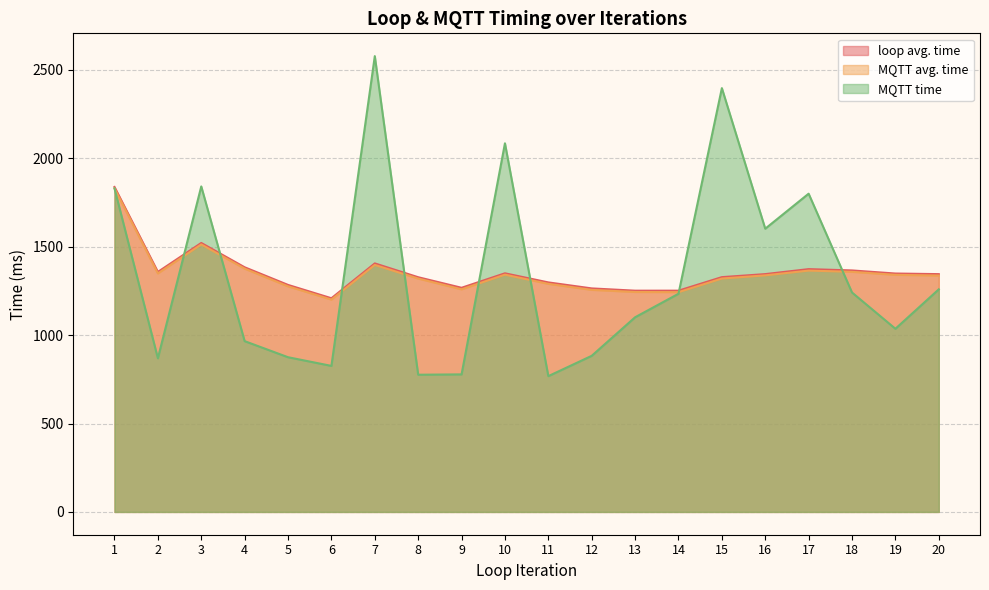

Which series has the largest total across all categories?

loop avg. time